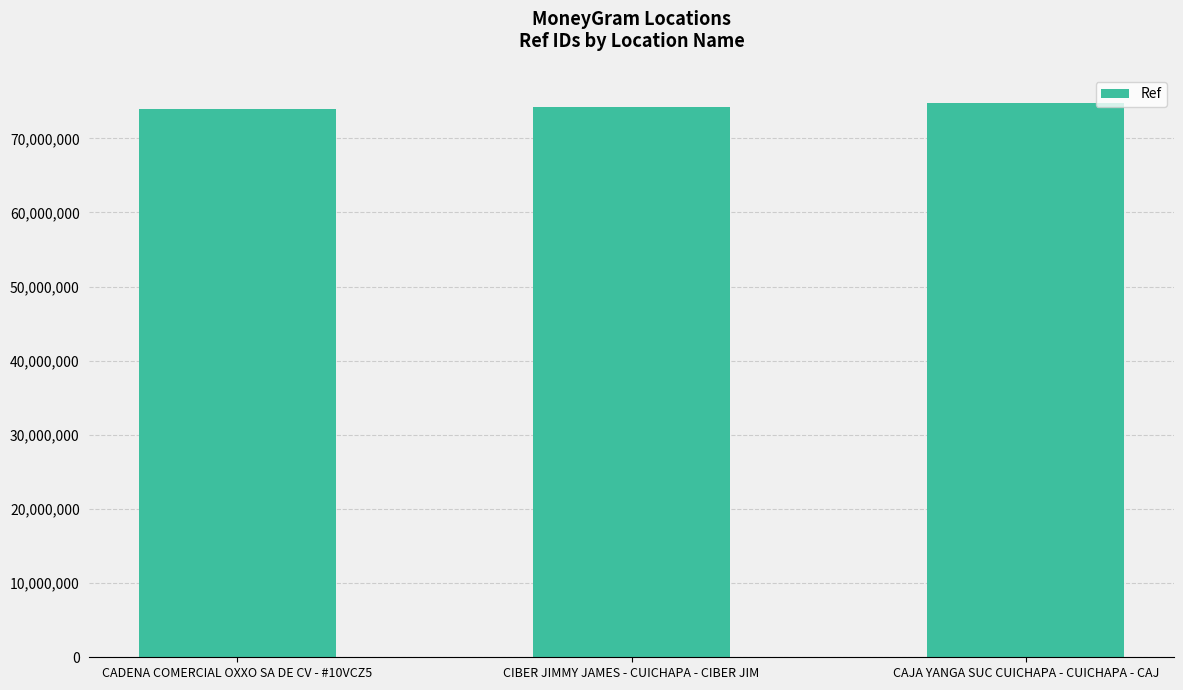

What is the label of the 2nd bar from the right?

CIBER JIMMY JAMES - CUICHAPA - CIBER JIM